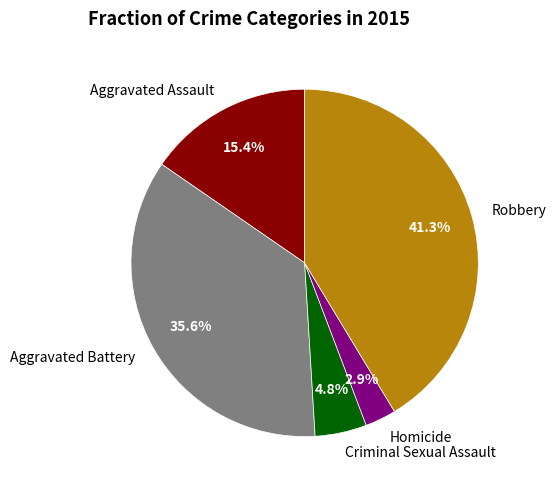

True or false: Robbery accounts for 49% of the total.

False